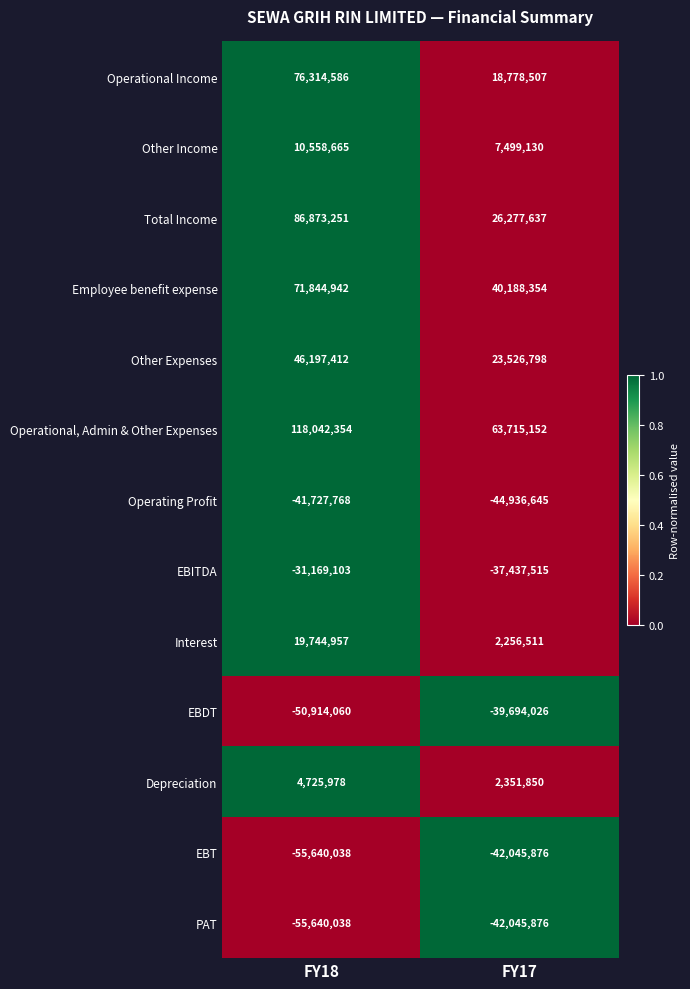

True or false: Depreciation has a value of 4725978 at FY18.

True